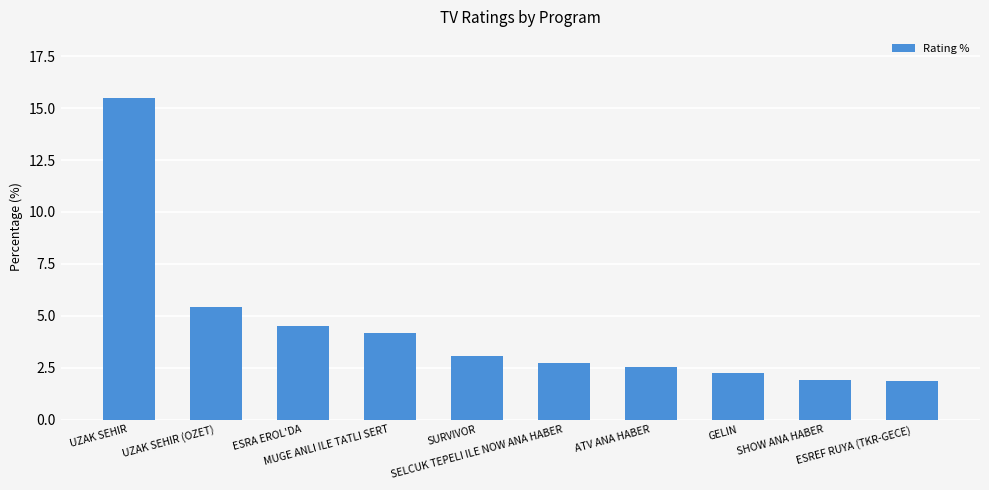

Approximately how many times larger is the value at MUGE ANLI ILE TATLI SERT compared to ESREF RUYA (TKR-GECE)?

2.2